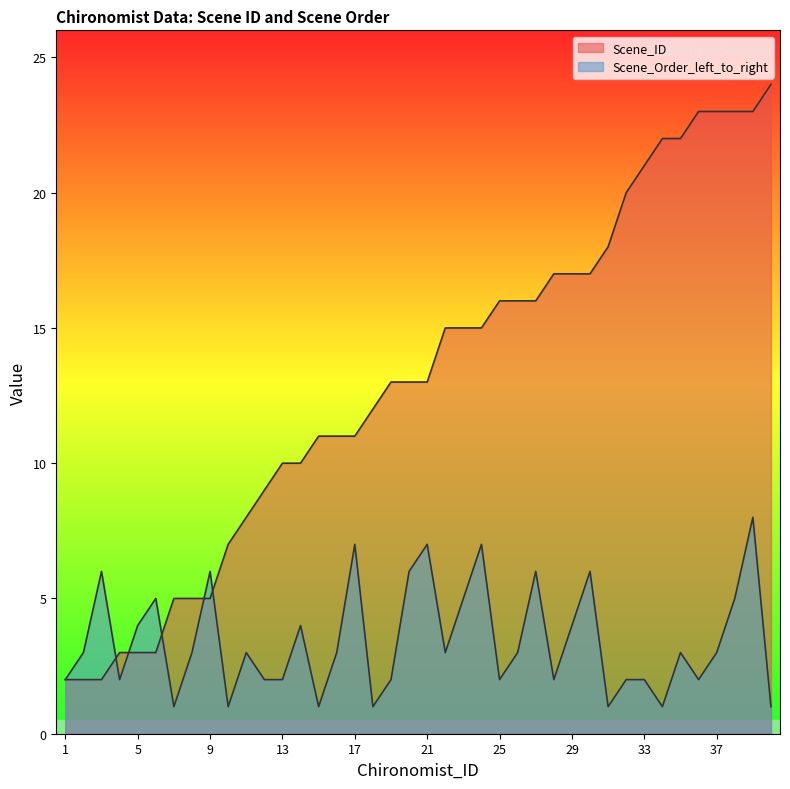

Which category has the highest value in the Scene_Order_left_to_right series?

39